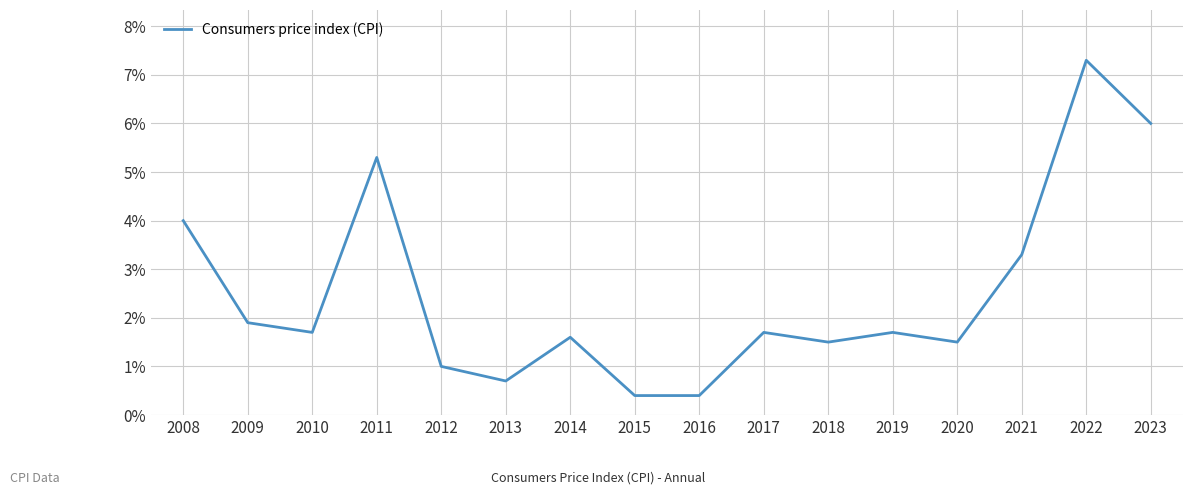

What is the minimum value shown in the chart?

0.4